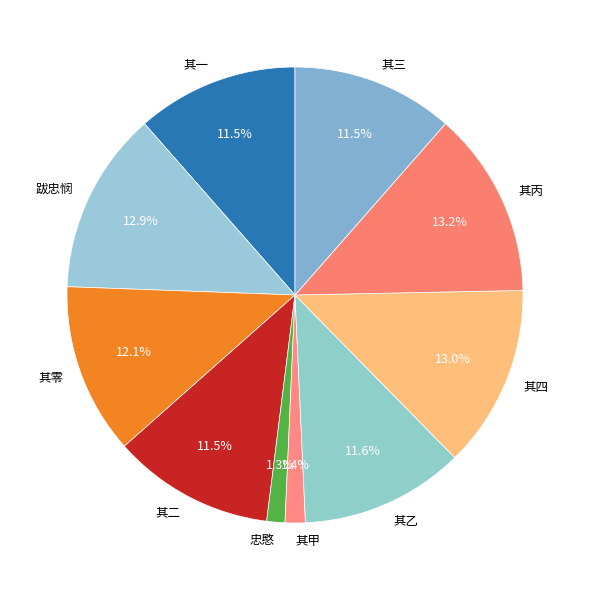

To the nearest percent, what is the average slice percentage?

10%